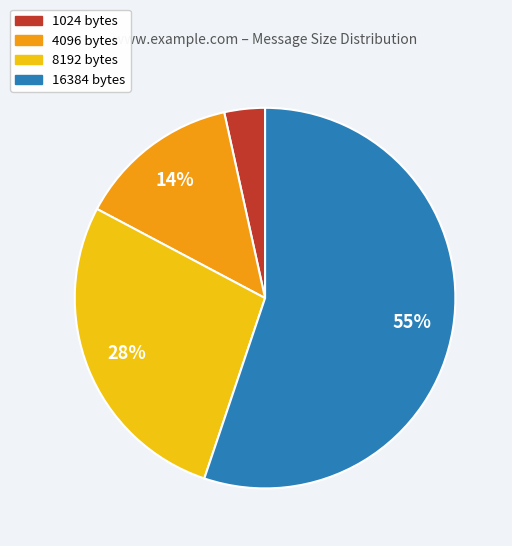

Do 4096 bytes and 1024 bytes together represent more than half of the pie?

No